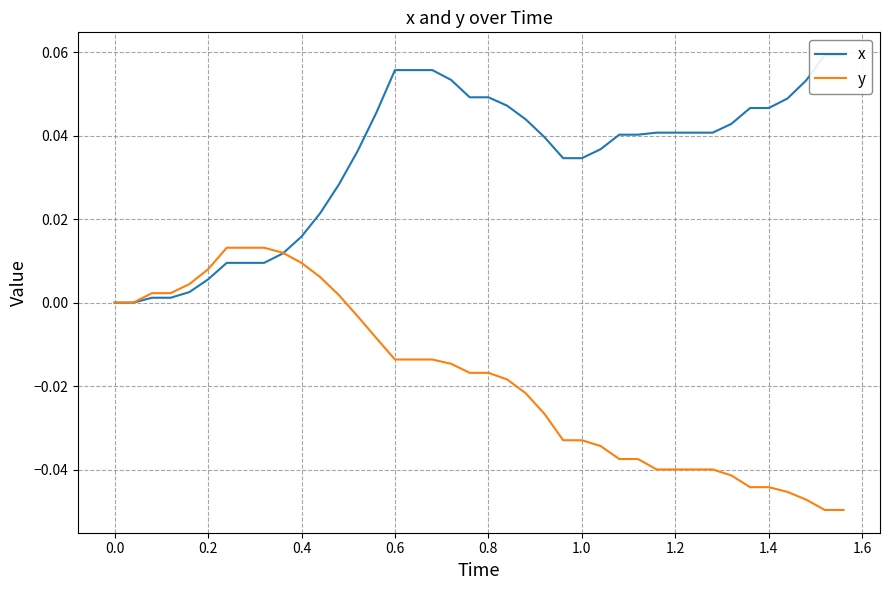

The value of y at 1.2 is -0.1. True or false?

False